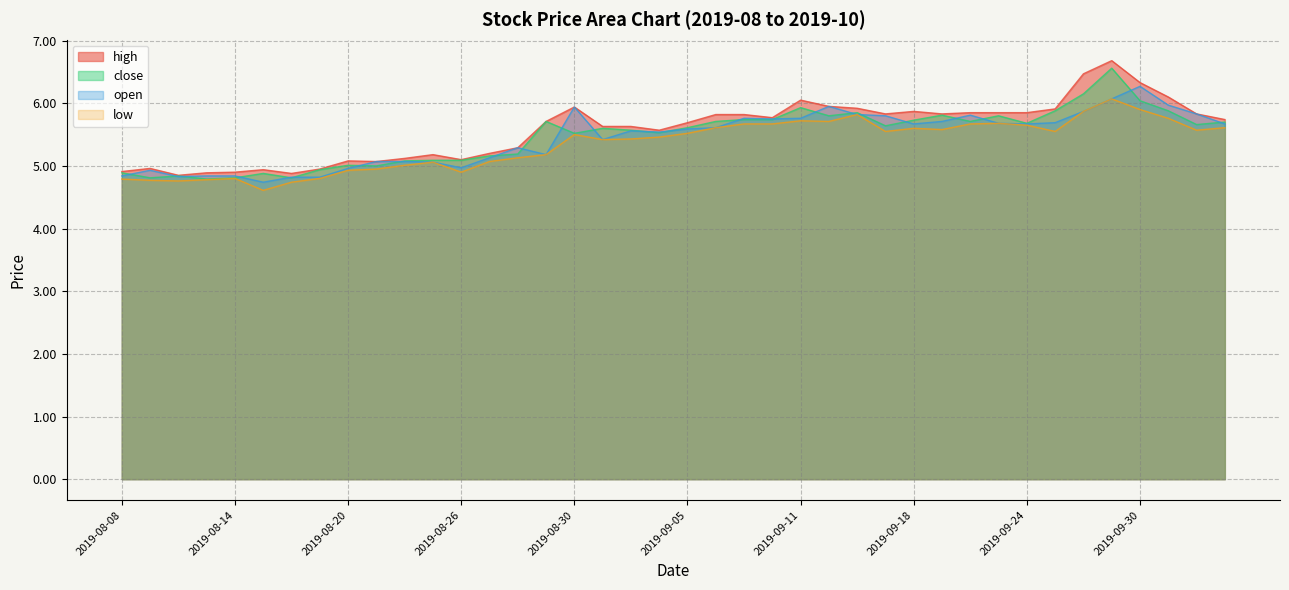

At which label is close closest to 5?

2019-08-21